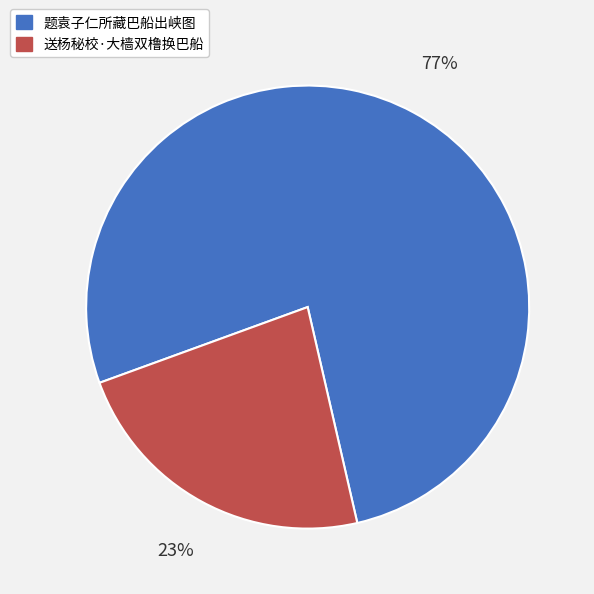

To the nearest percent, what portion does 题袁子仁所藏巴船出峡图 represent?

77%